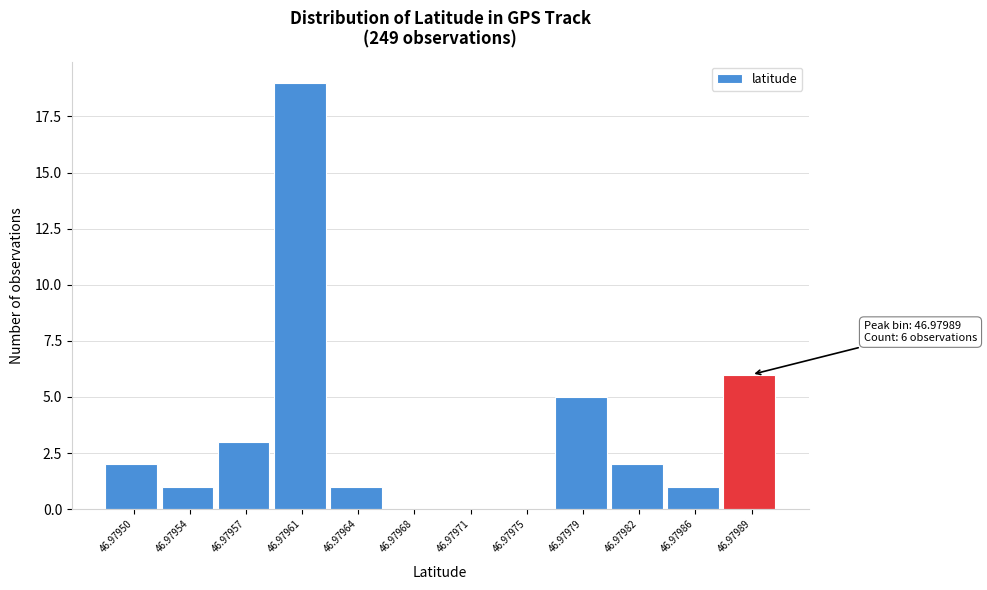

Reading left to right, extract all data points from this chart.

46.97950=2	46.97954=1	46.97957=3	46.97961=19	46.97964=1	46.97968=0	46.97971=0	46.97975=0	46.97979=5	46.97982=2	46.97986=1	46.97989=6